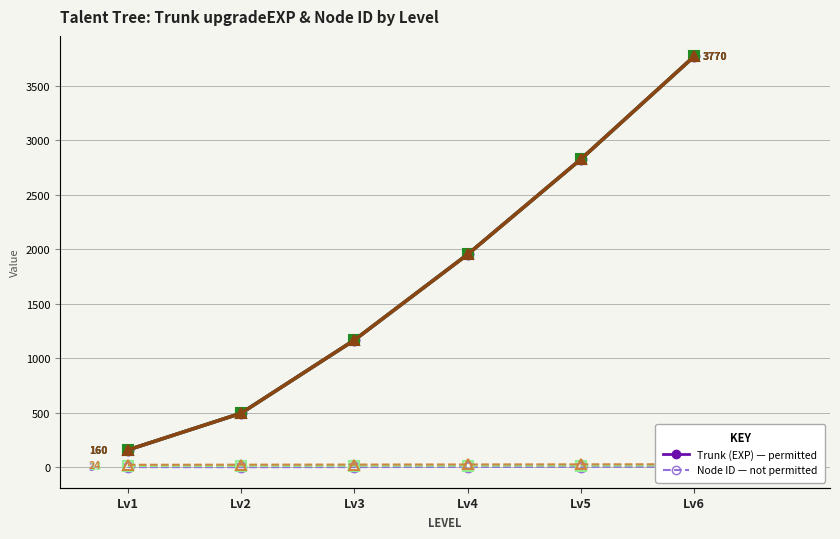

Is the value of Combat Trunk (upgradeEXP) at Lv1 greater than the value of Combat (id-int) at Lv6?

Yes